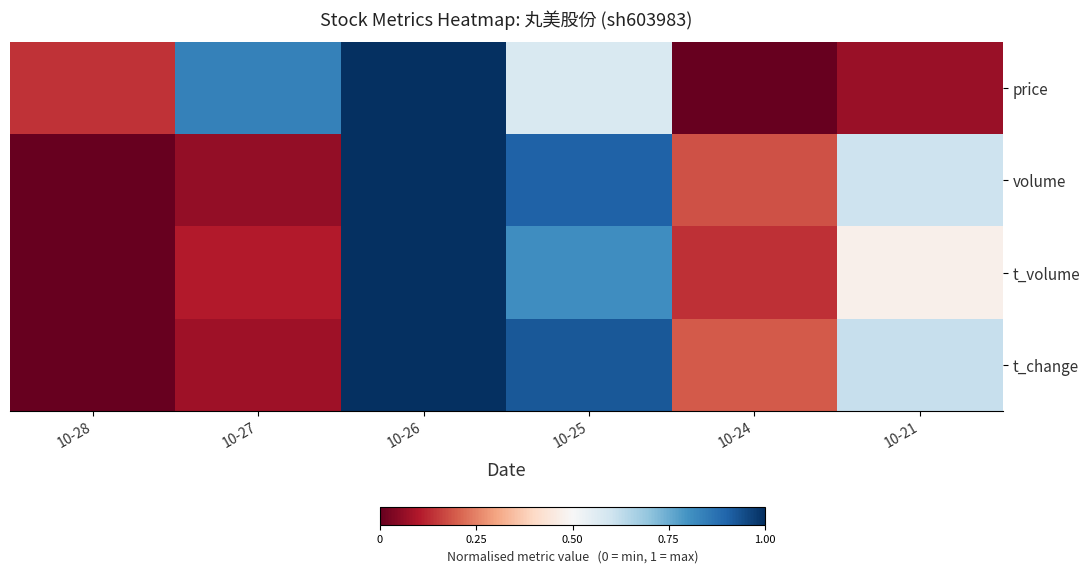

At how many categories does at least one series exceed 0?

6